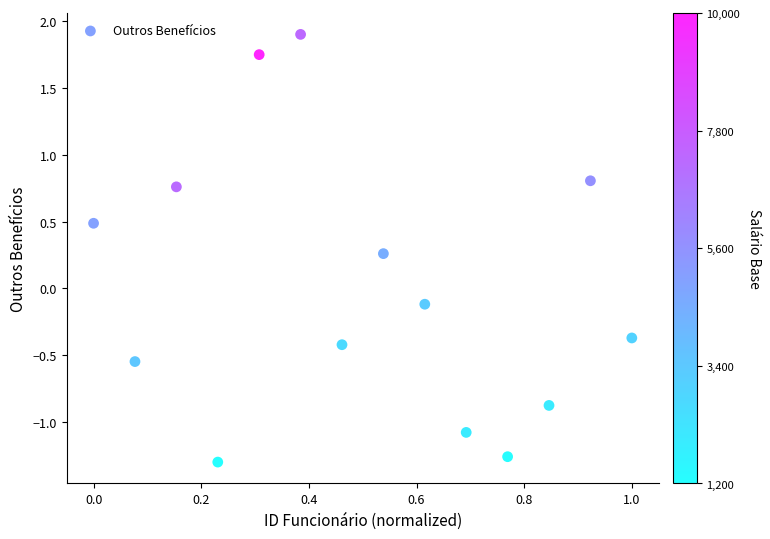

What is the range of Y values (max minus min)?

3.2